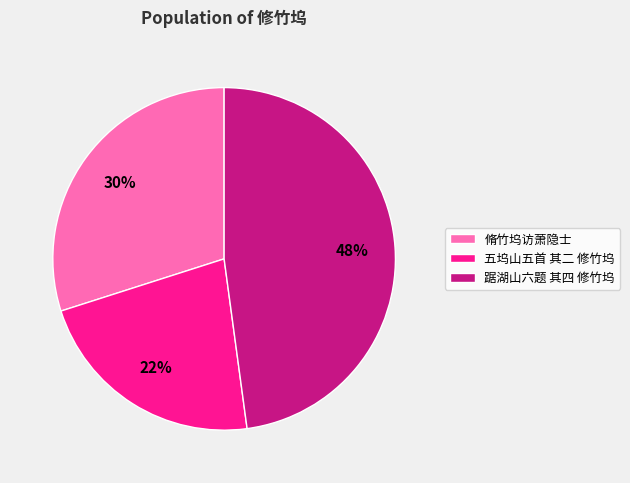

Count the number of slices in the pie.

3